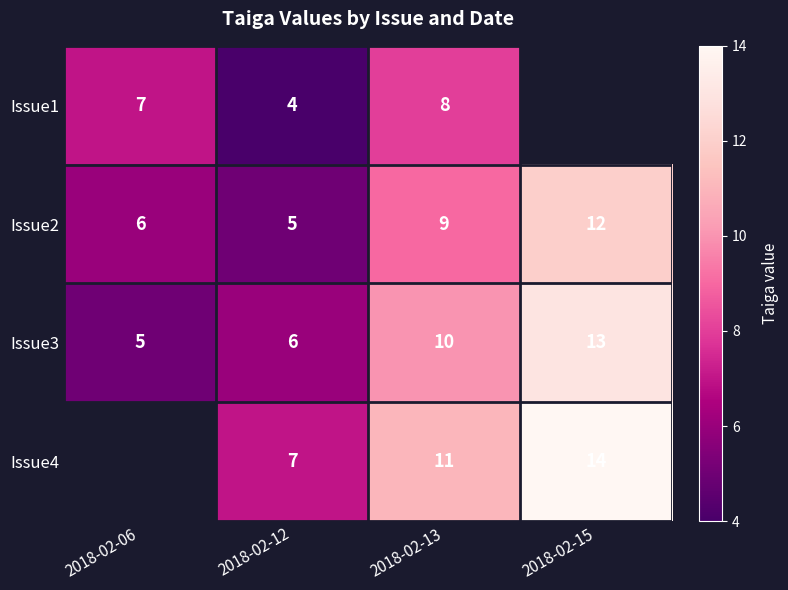

What is the difference between the highest and lowest values at 2018-02-12?

3.0